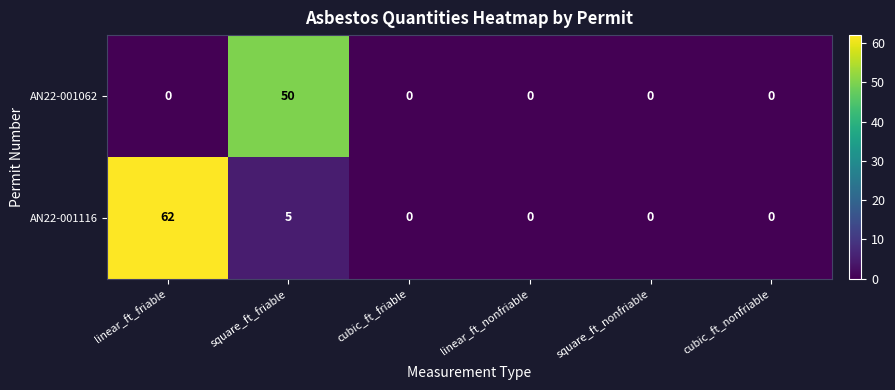

Reading right to left, extract all data points from this chart.

AN22-001062: 0	0	0	0	50	0
AN22-001116: 0	0	0	0	5	62